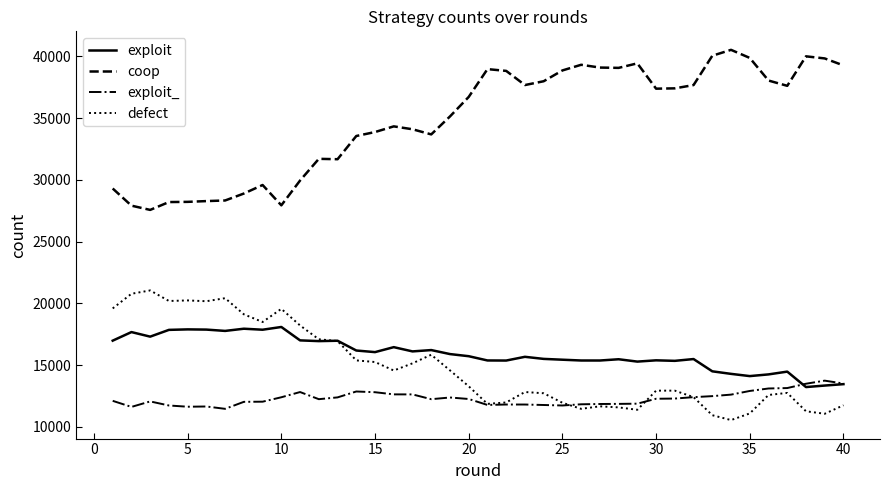

What is the difference between the maximum and minimum values in the coop series?

12953